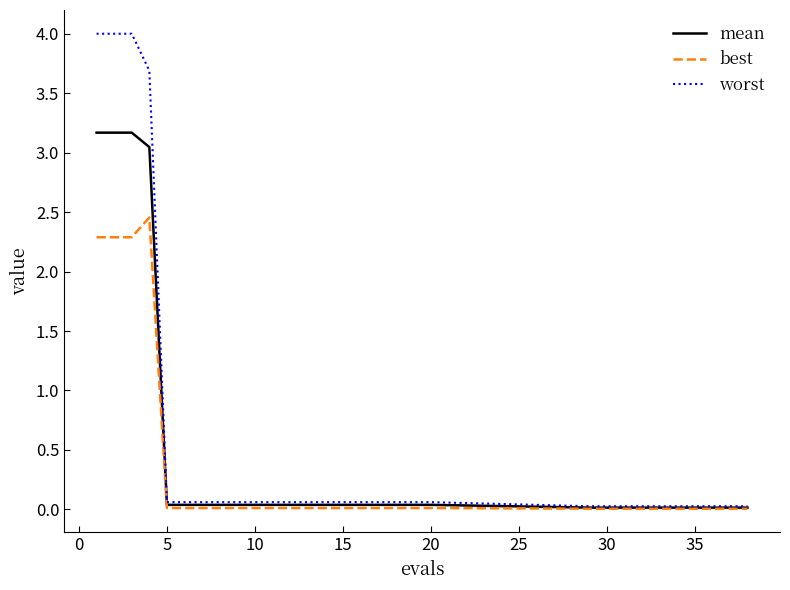

List the series in order of their peak value, highest first.

worst, mean, best